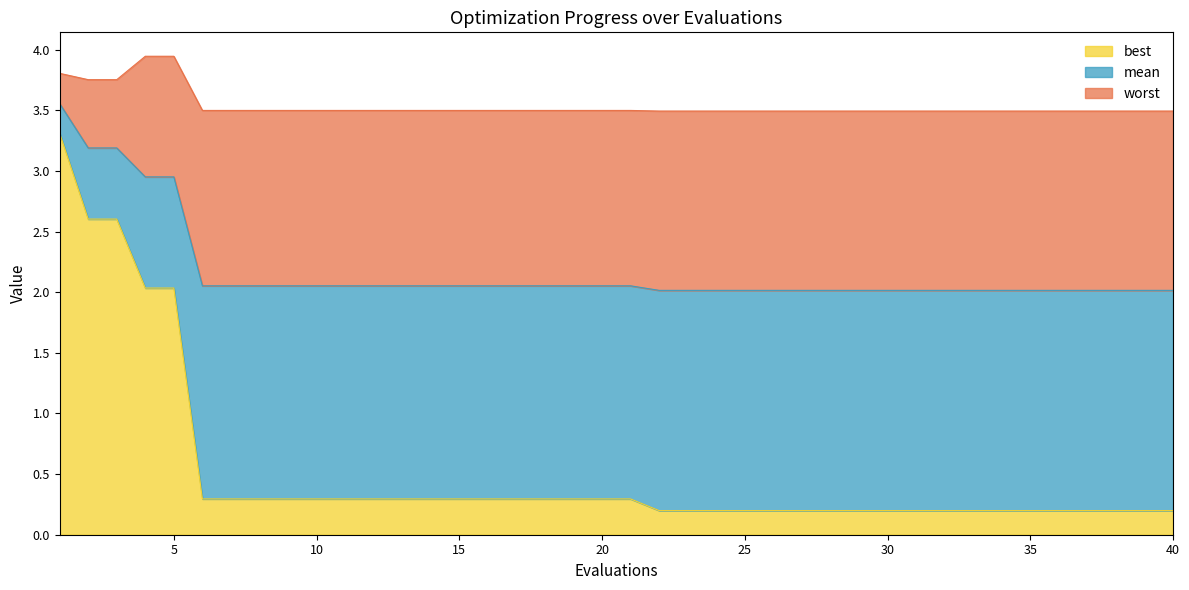

What is the sum of all worst values?

141.6